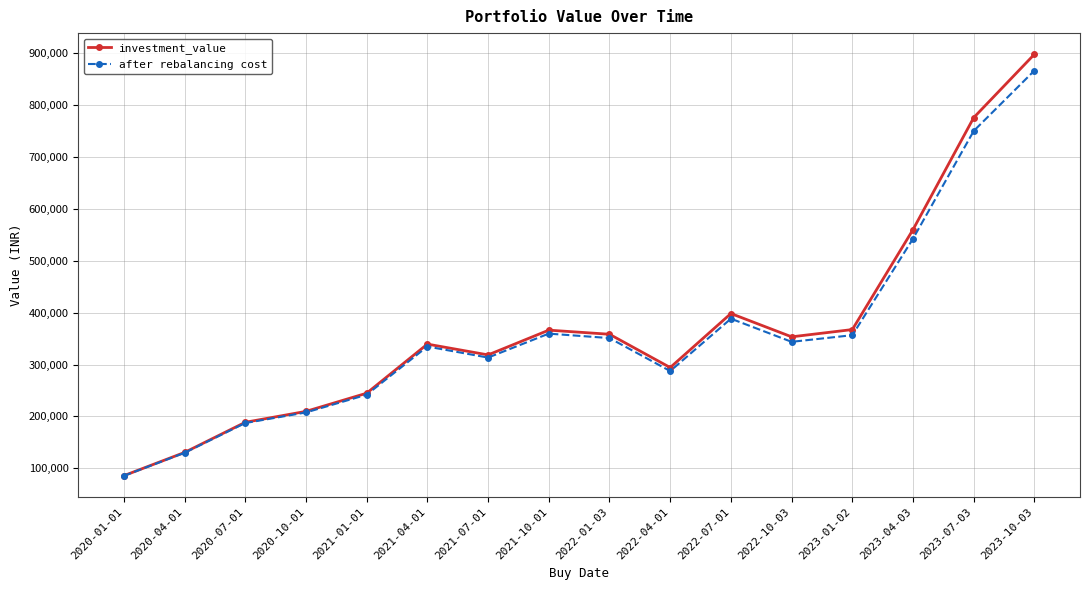

What is the label of the 13th point from the right?

2020-10-01